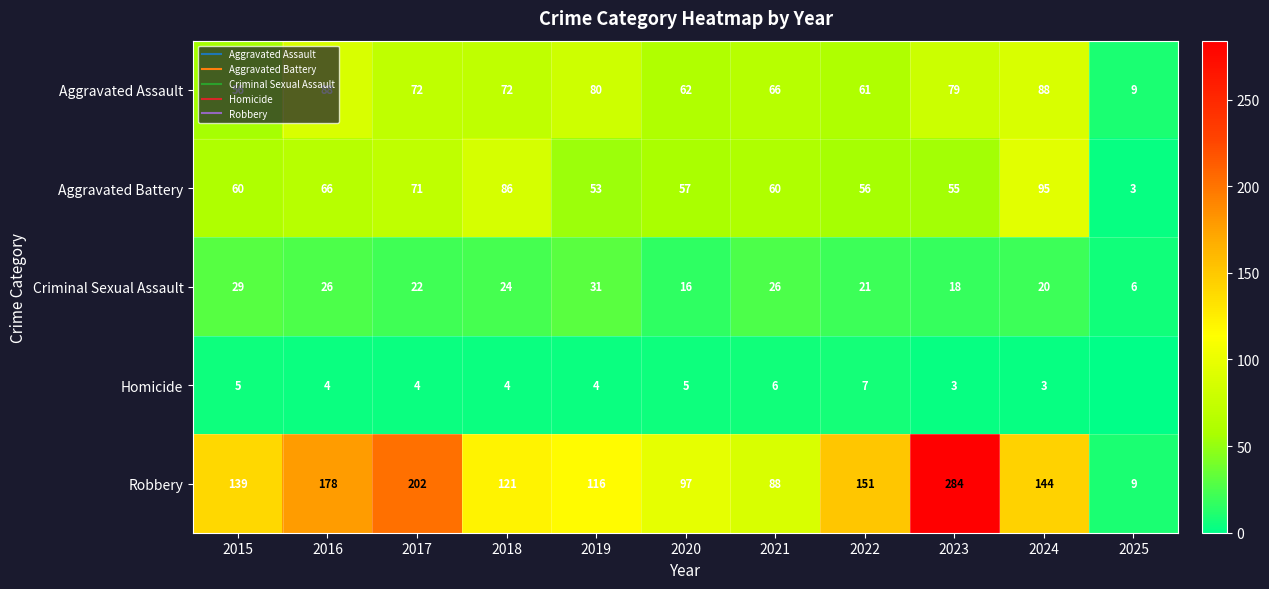

Rank the categories by Robbery value from highest to lowest.

2023, 2017, 2016, 2022, 2024, 2015, 2018, 2019, 2020, 2021, 2025